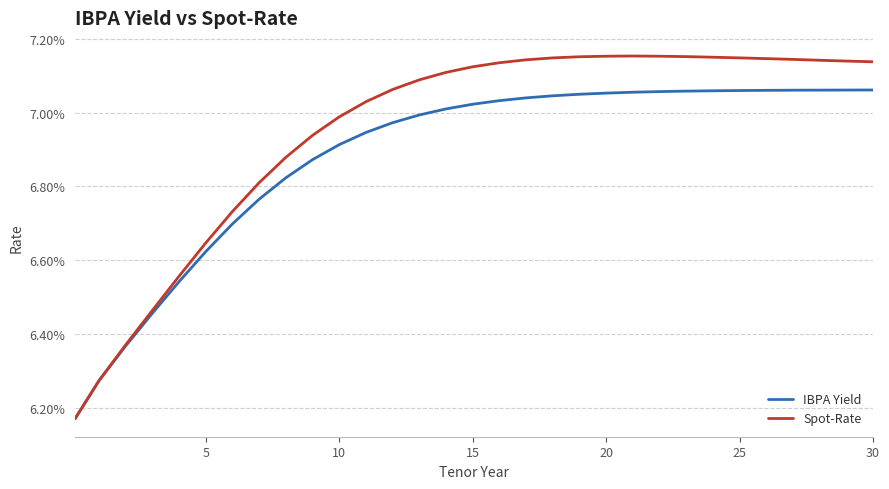

What are all the series names shown in the legend?

IBPA Yield, Spot-Rate